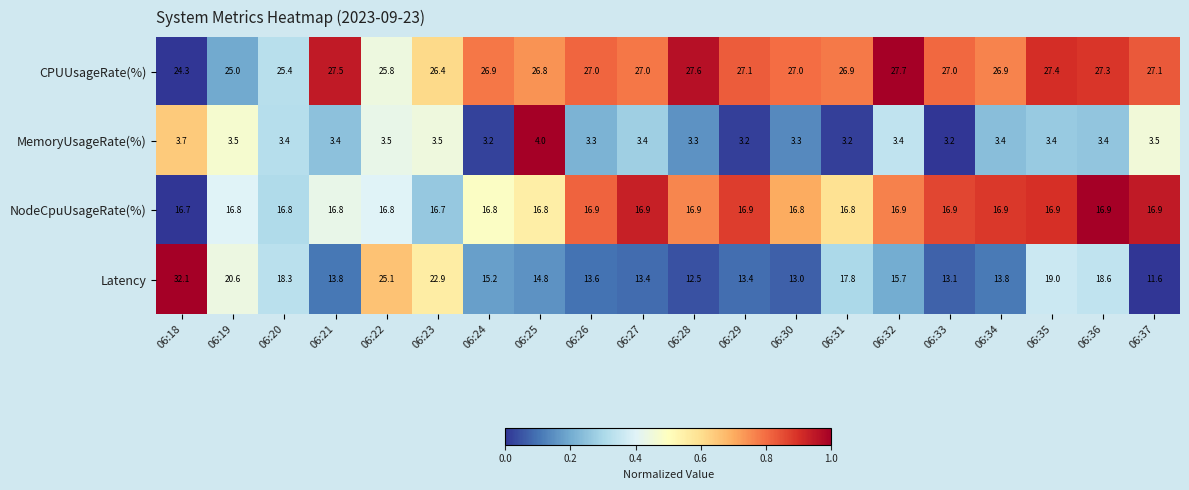

Count the number of data series in this chart.

4